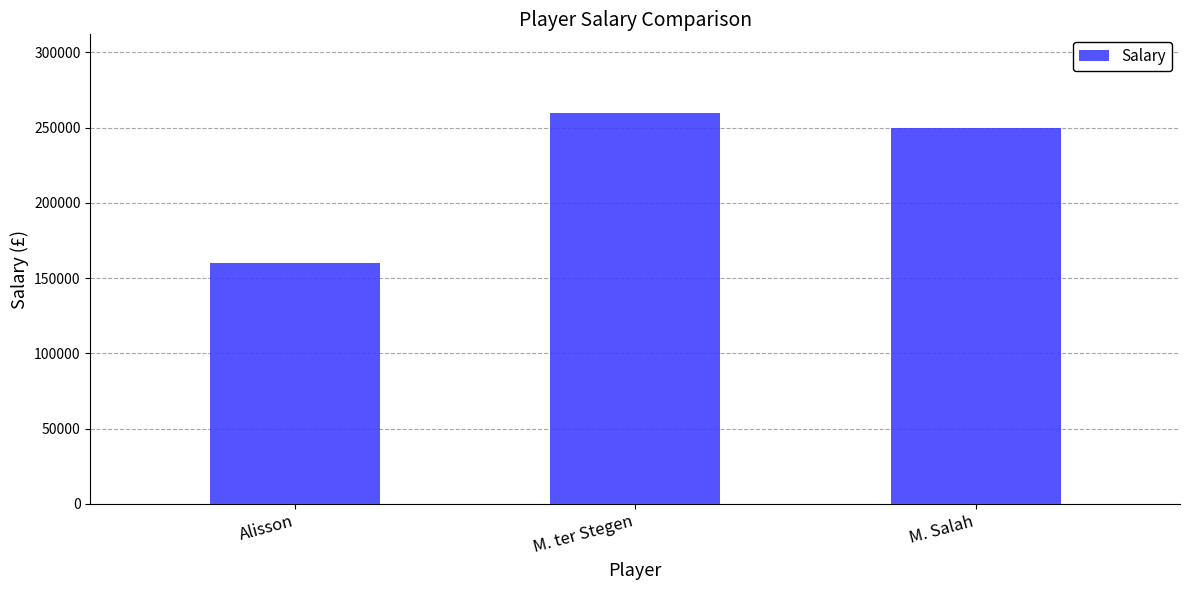

Rank the categories by value from highest to lowest.

M. ter Stegen, M. Salah, Alisson